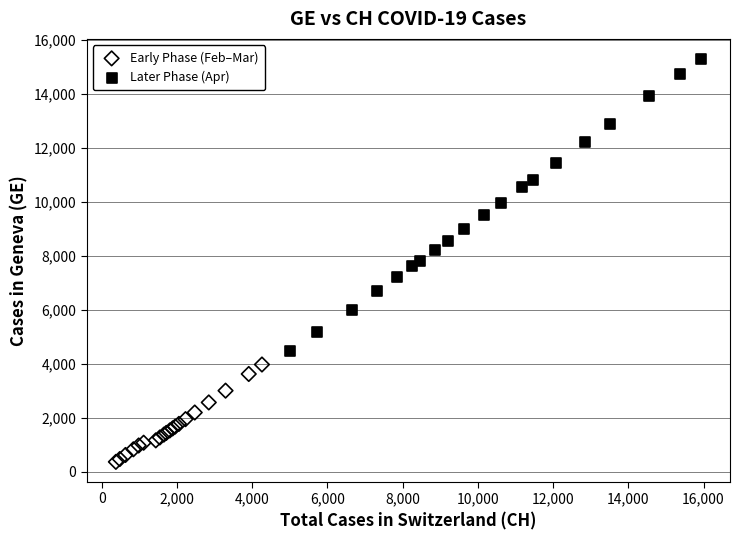

Which series contains the highest Y value?

Later Phase (Apr)